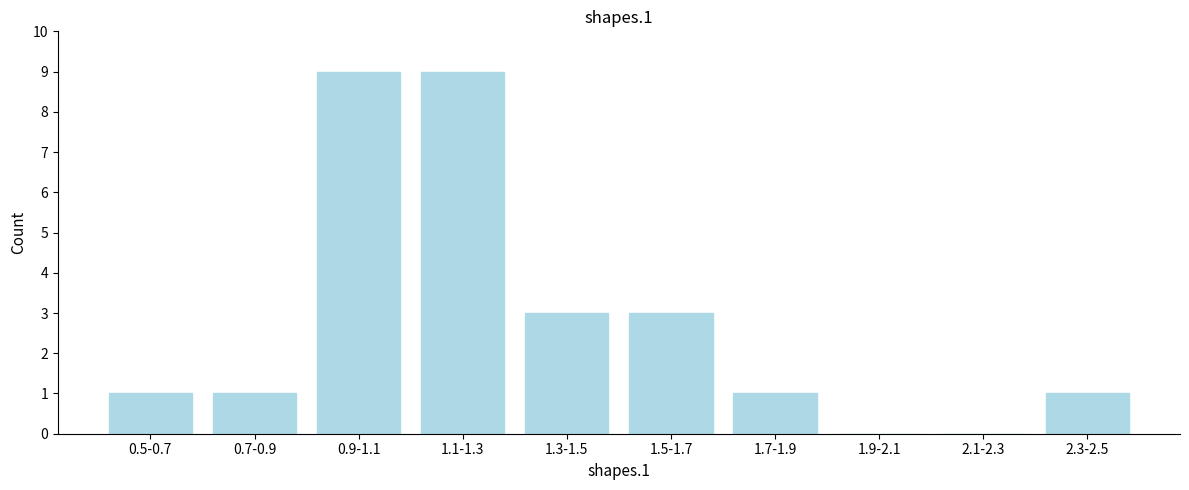

Reading left to right, transcribe all the data shown in this chart.

0.5-0.7=1	0.7-0.9=1	0.9-1.1=9	1.1-1.3=9	1.3-1.5=3	1.5-1.7=3	1.7-1.9=1	1.9-2.1=0	2.1-2.3=0	2.3-2.5=1